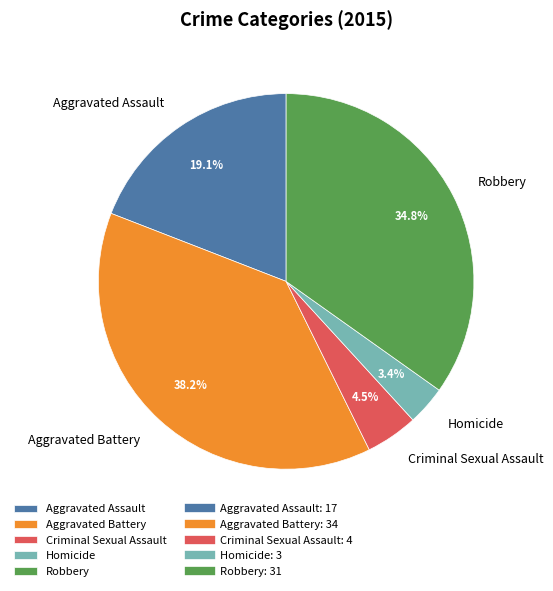

Which slice is the smallest?

Homicide